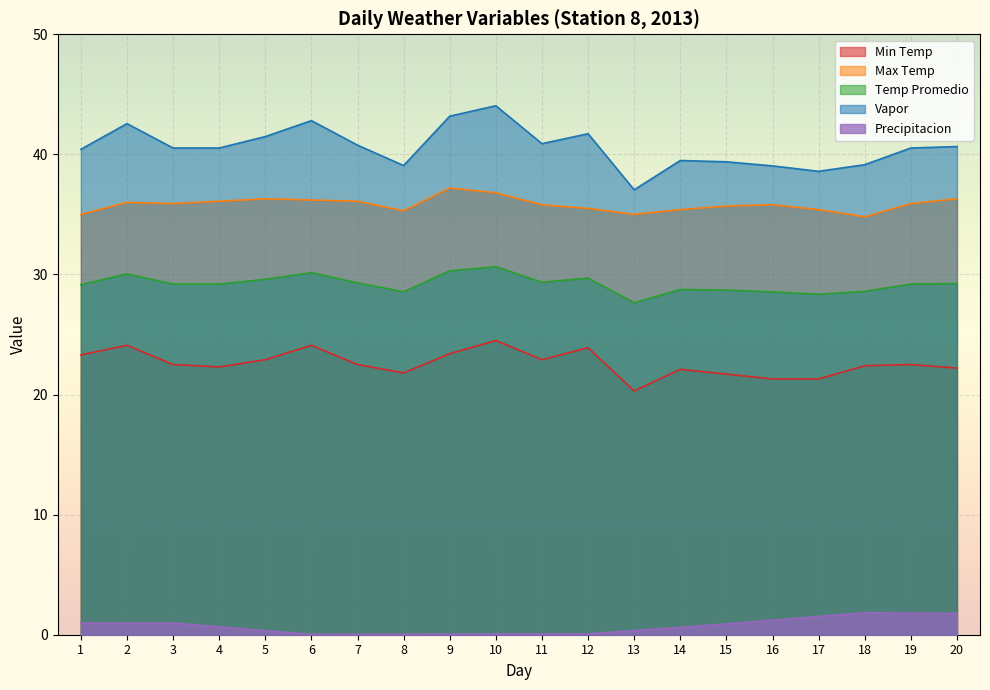

Rank the categories by Max Temp value from lowest to highest.

18, 1, 13, 8, 14, 17, 12, 15, 11, 16, 3, 19, 2, 4, 7, 6, 5, 20, 10, 9